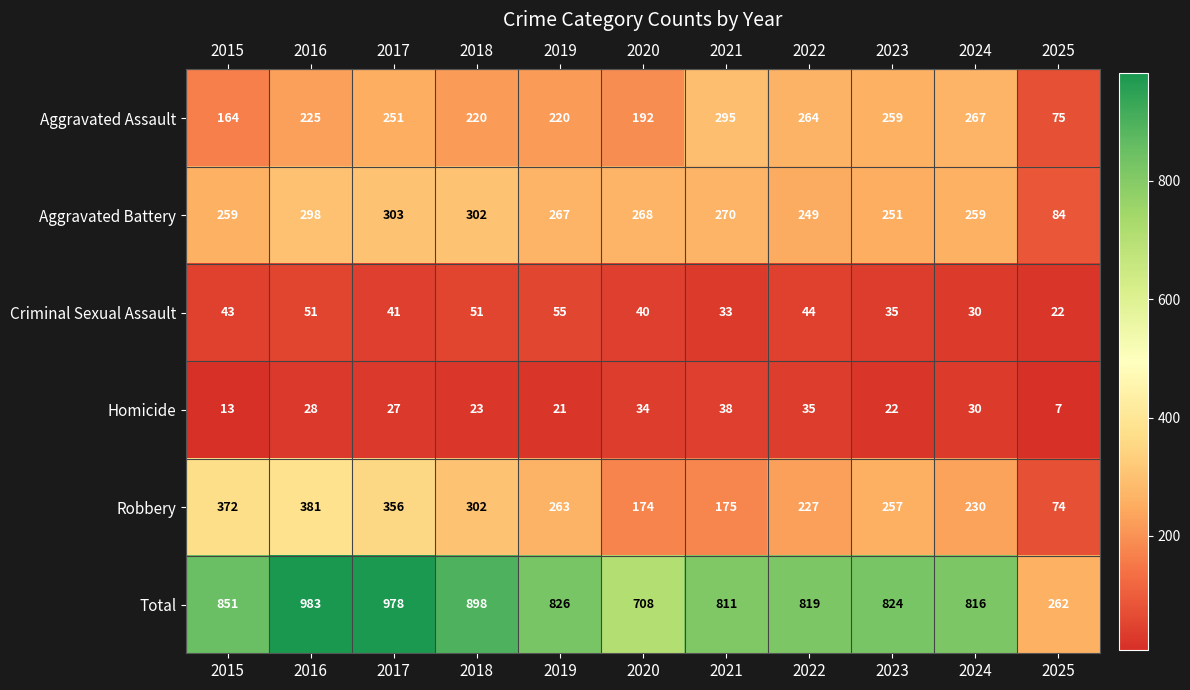

At which label does Aggravated Battery first exceed 267?

2016